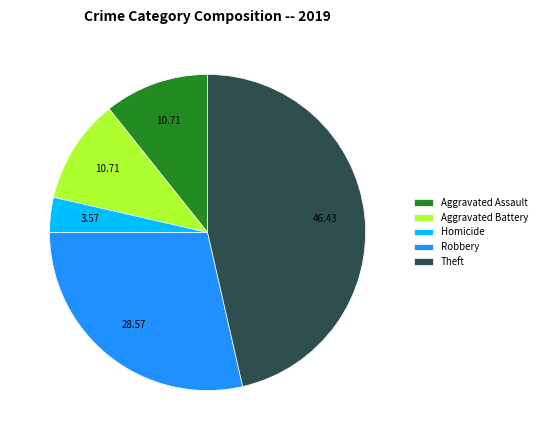

Is Homicide the majority of the pie?

No